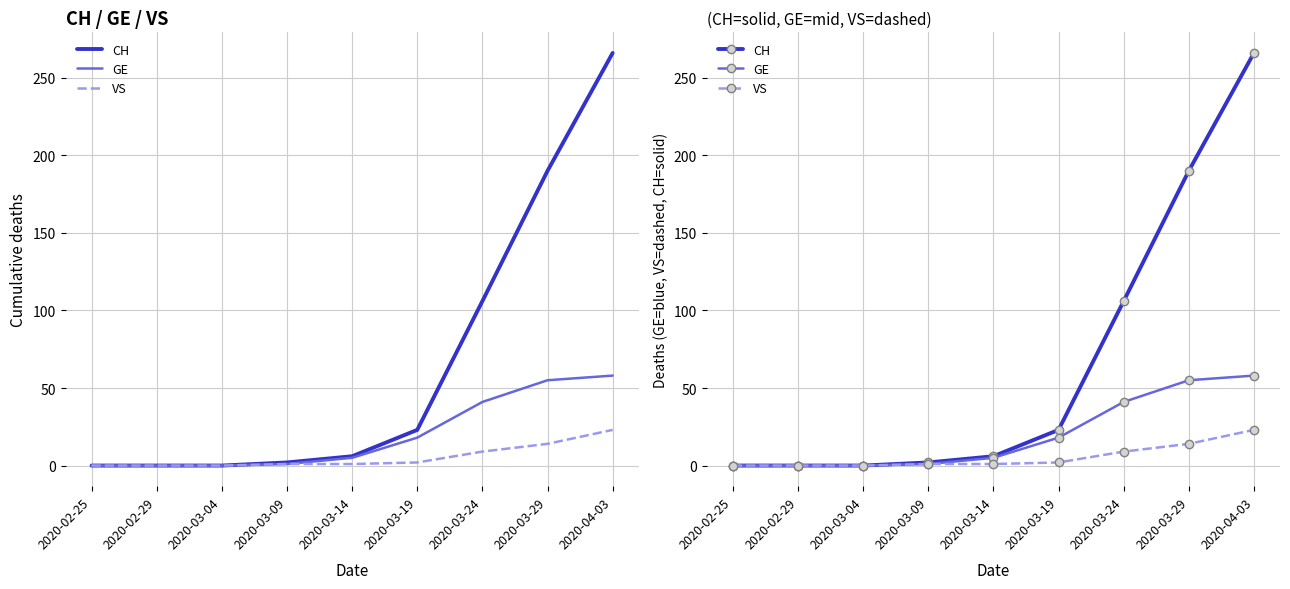

Which series changed the most between 2020-02-29 and 2020-03-04?

CH